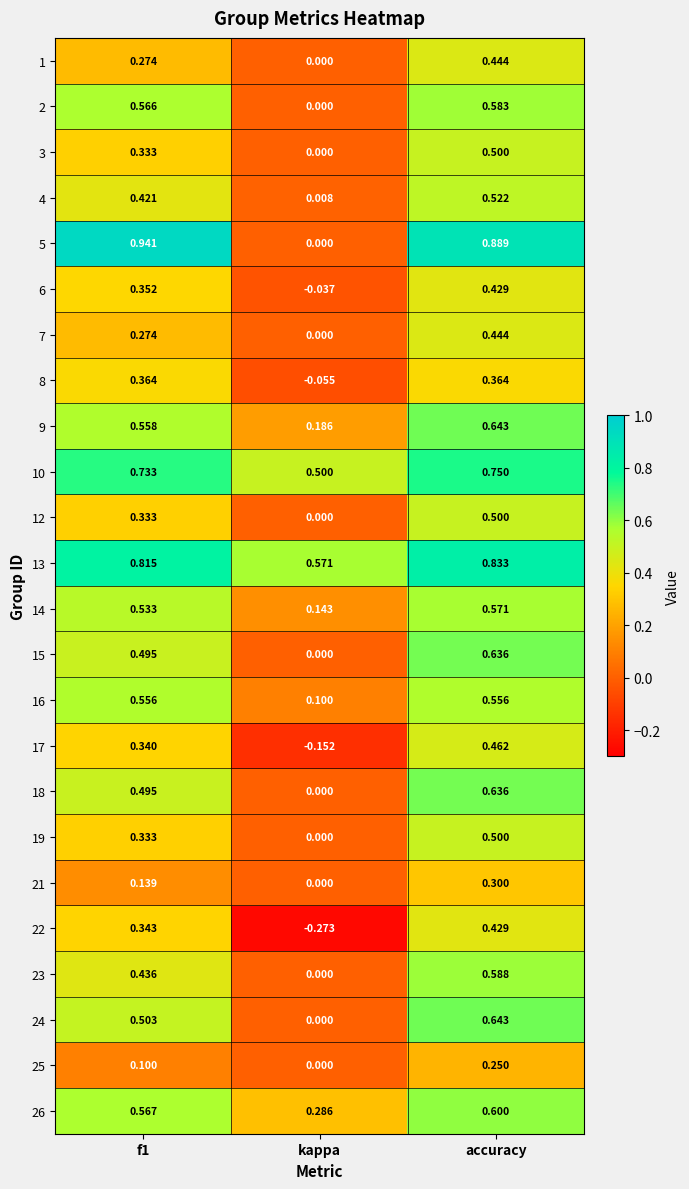

At which label is 13 closest to 0?

kappa